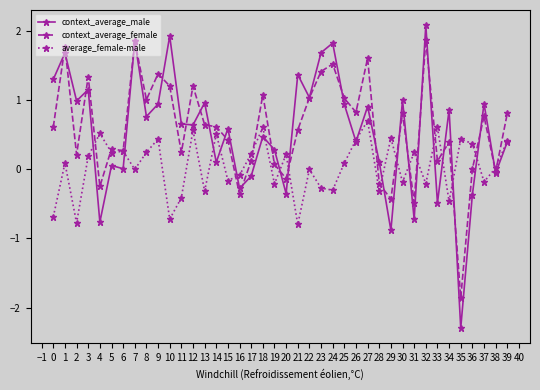

True or false: context_average_female has more than 1 points higher than both neighbors.

True